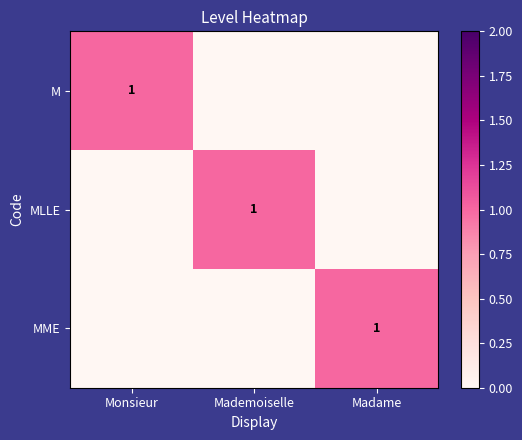

The value of M at Monsieur is 1. True or false?

True